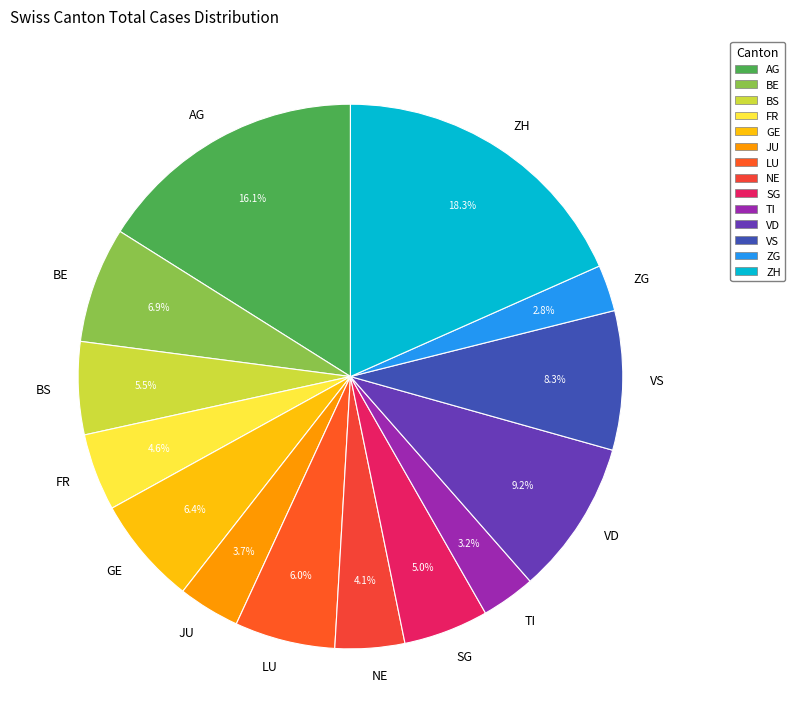

Is there a majority slice in this chart?

No